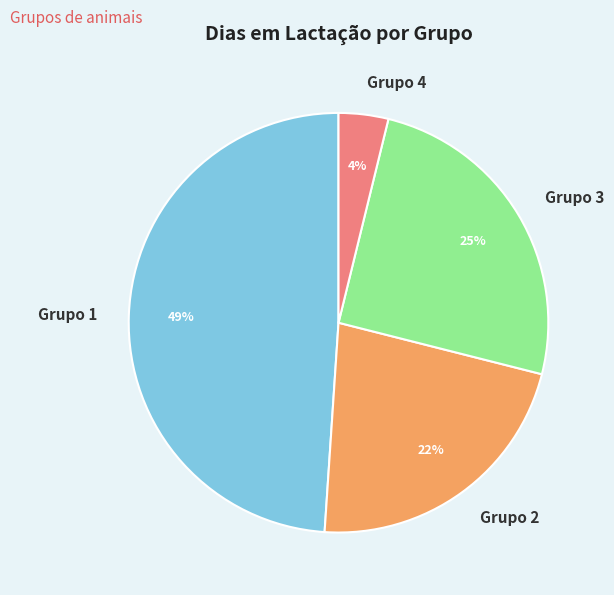

True or false: Grupo 1 accounts for 49% of the total.

True